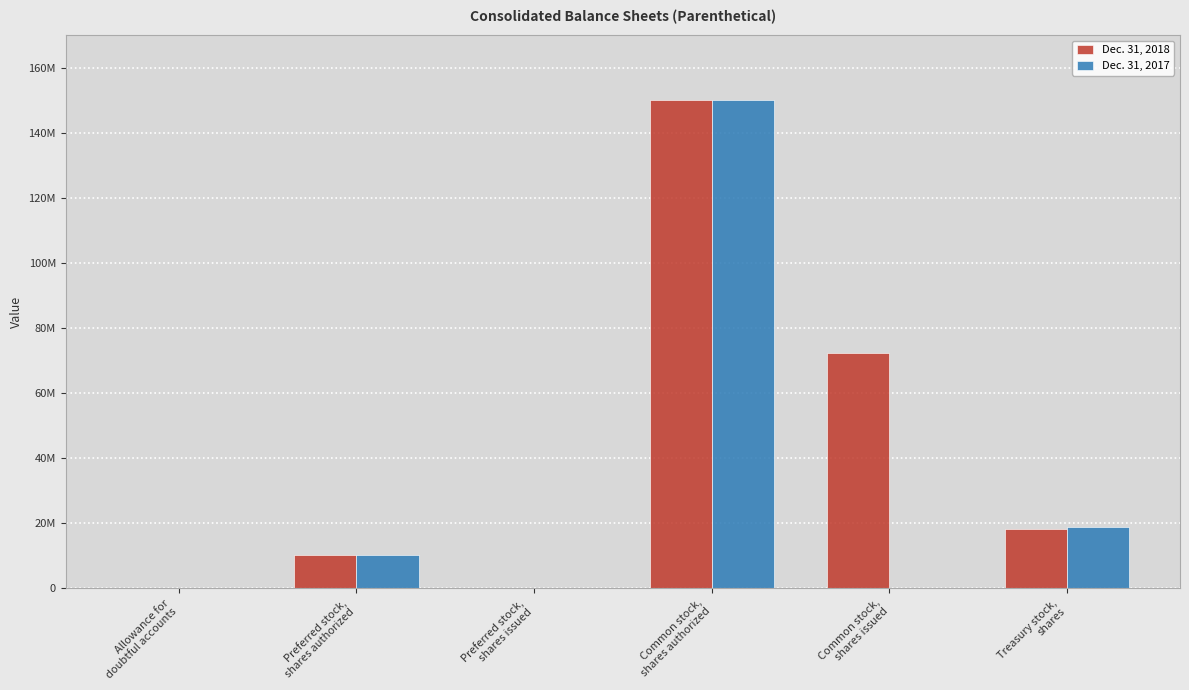

What are all the series names shown in the legend?

Dec. 31, 2018, Dec. 31, 2017